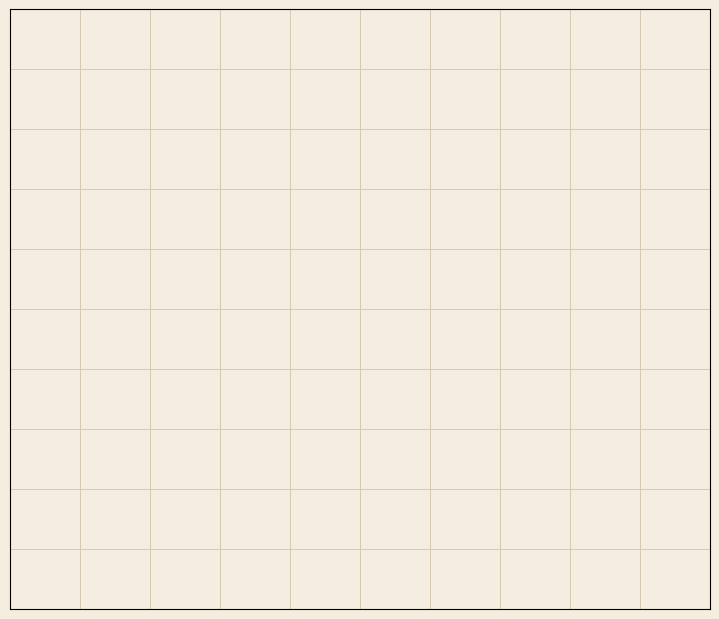

Combined, do Drinks and Detergent account for over 50%?

Yes